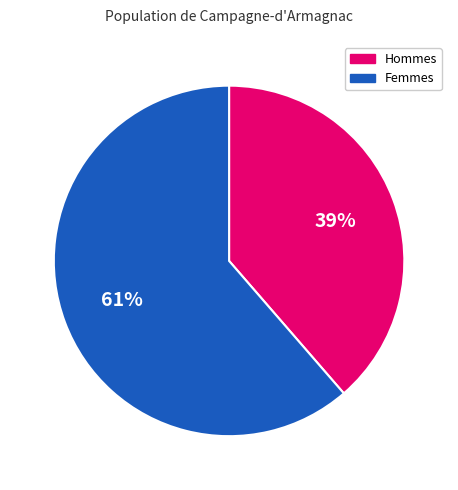

Is there a majority slice in this chart?

Yes